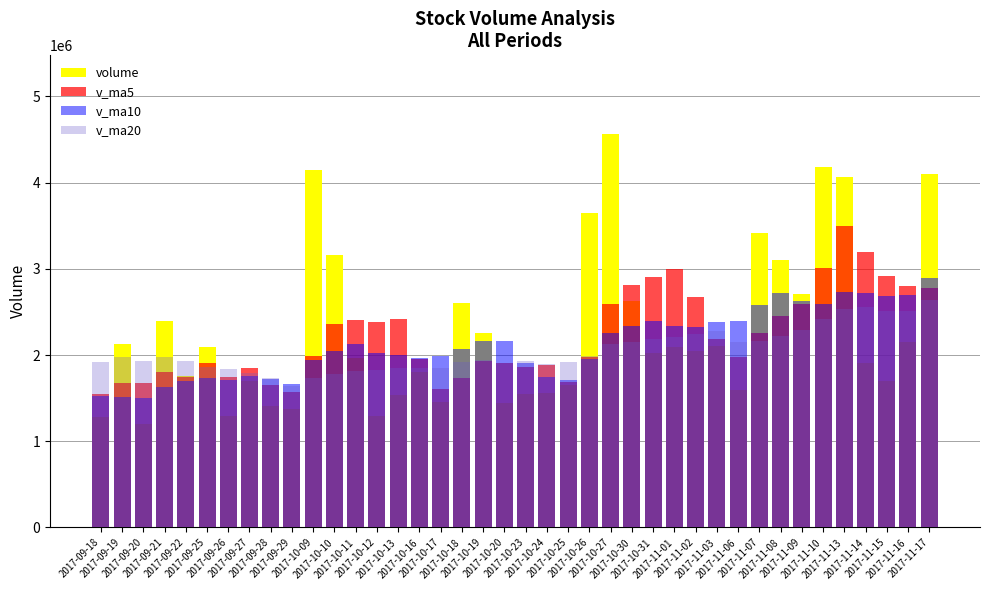

How many bars are there in total?

160